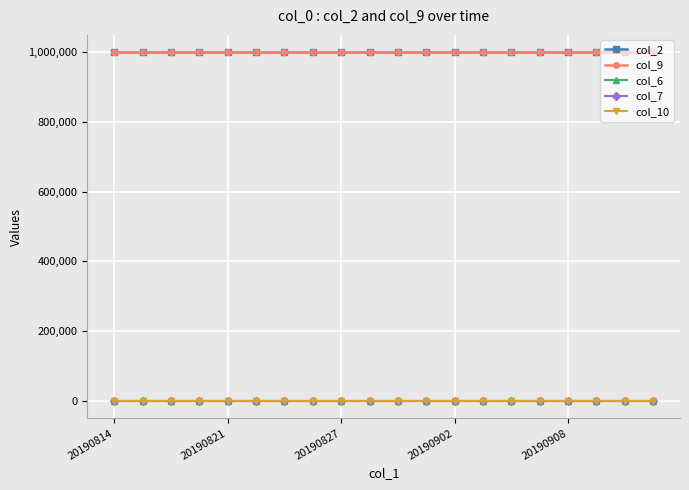

Which series has the largest total across all categories?

col_2